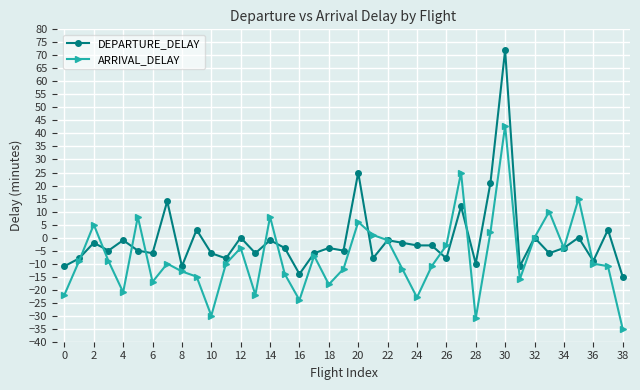

Which series has the largest total across all categories?

DEPARTURE_DELAY